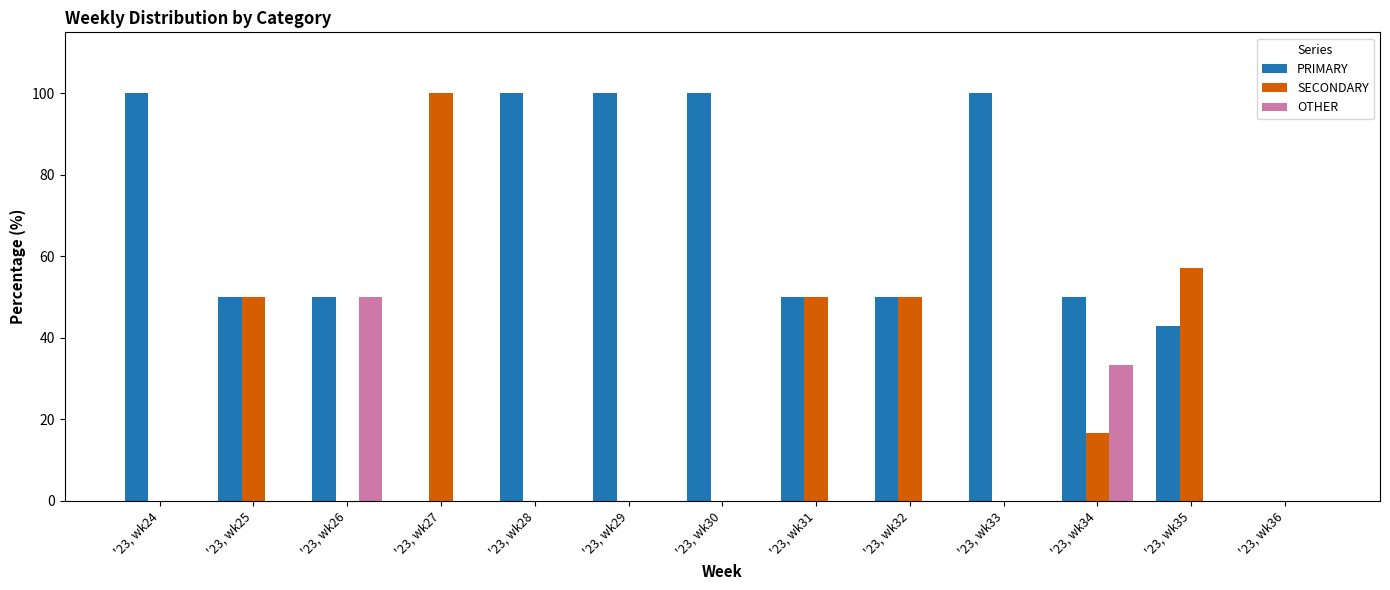

Does the chart contain stacked bars?

No